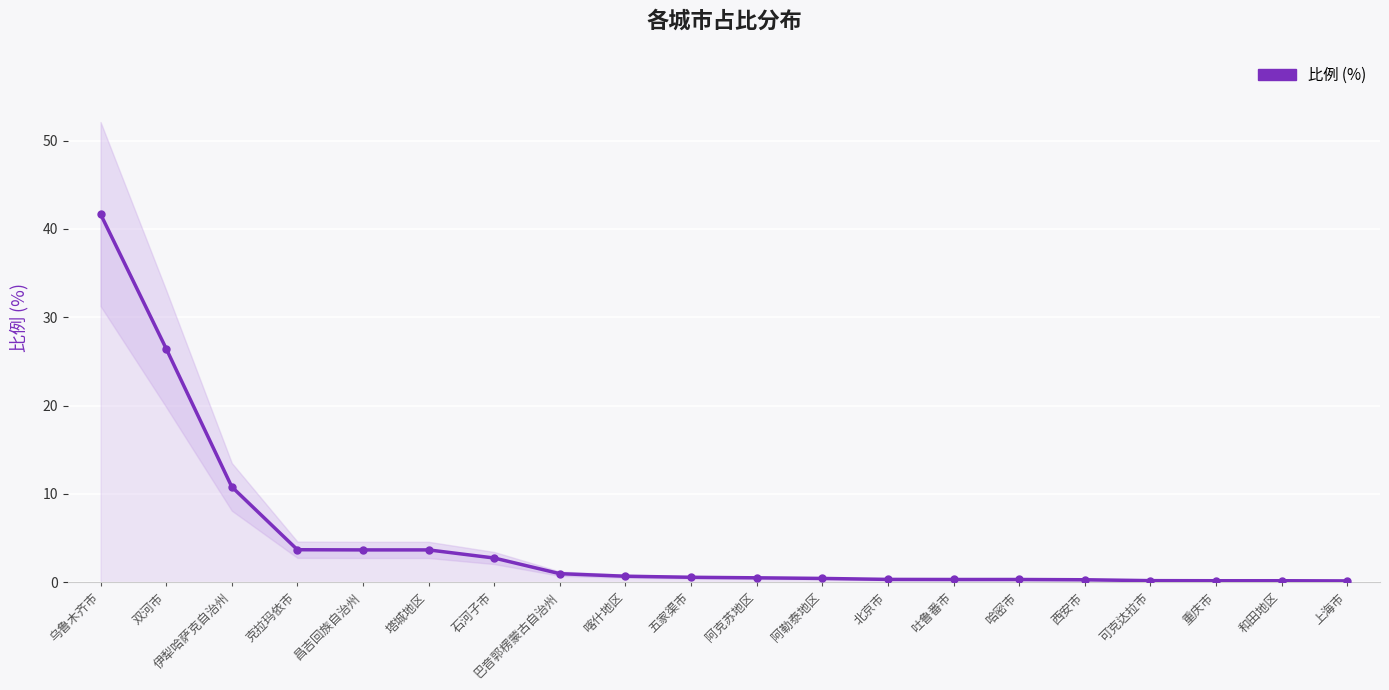

True or false: the data shows 36.6 at 双河市.

False